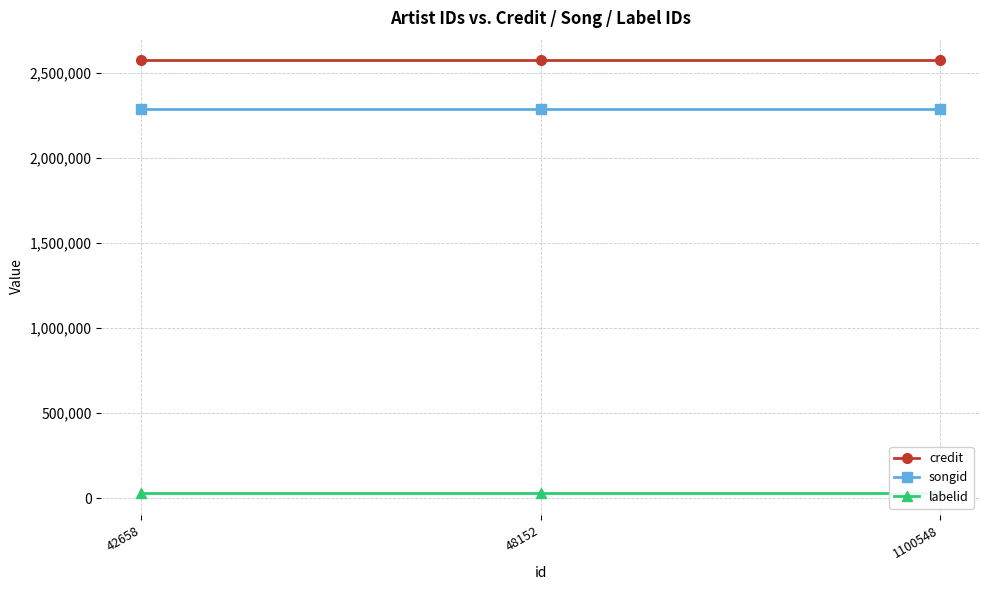

The labelid series shows 29280 at 42658. True or false?

True